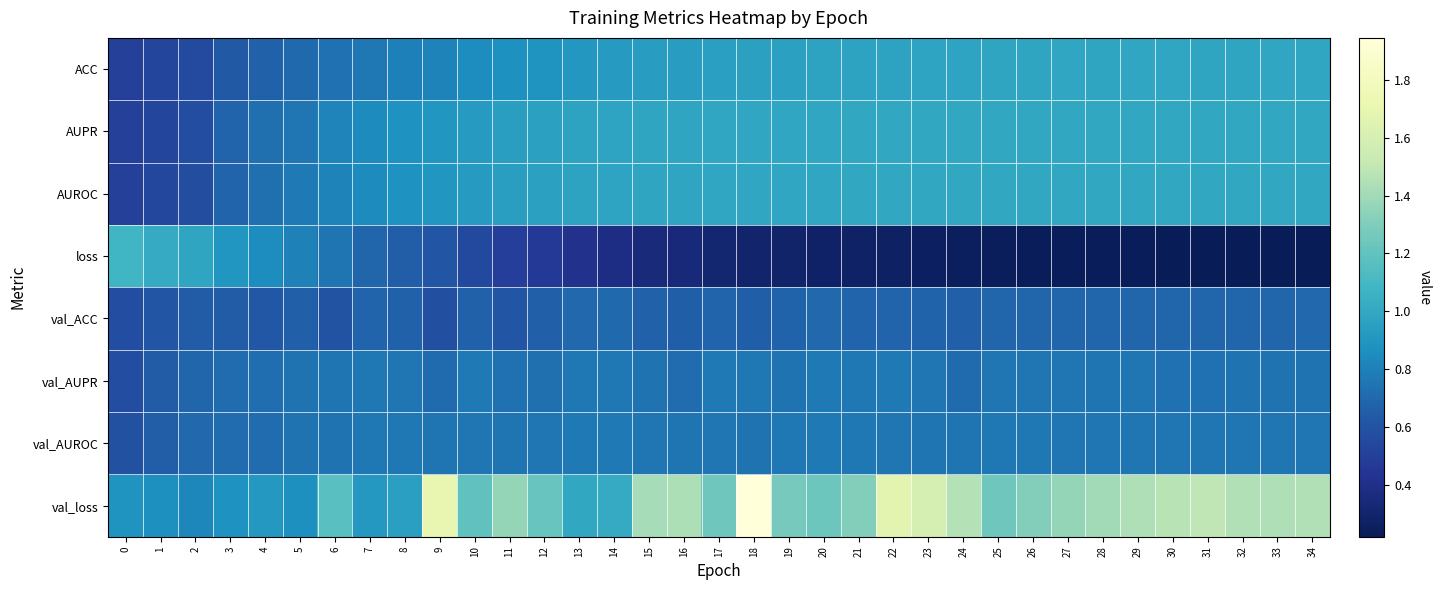

Which has a higher value, 18 or 14?

18